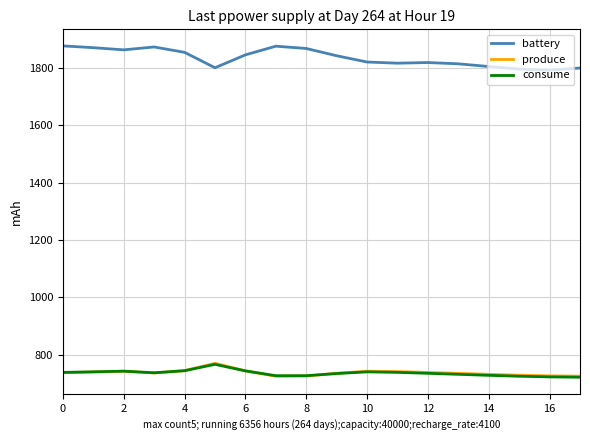

Does the chart display data point markers on the line(s)?

No